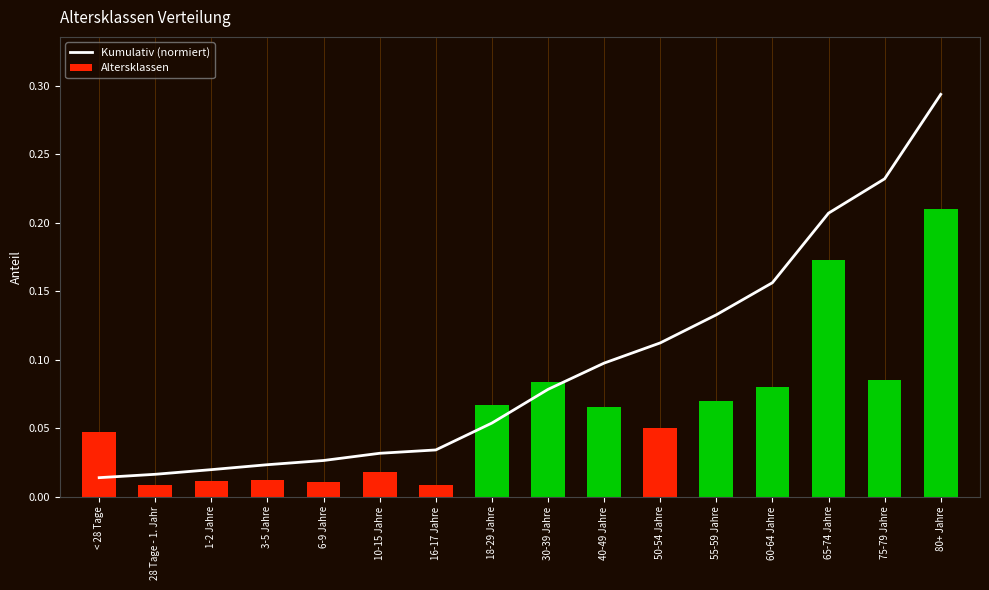

Reading left to right, list all the values displayed in this chart.

Kumulativ (normiert): < 28 Tage=0.0	28 Tage - 1. Jahr=0.0	1-2 Jahre=0.0	3-5 Jahre=0.0	6-9 Jahre=0.0	10-15 Jahre=0.0	16-17 Jahre=0.0	18-29 Jahre=0.1	30-39 Jahre=0.1	40-49 Jahre=0.1	50-54 Jahre=0.1	55-59 Jahre=0.1	60-64 Jahre=0.2	65-74 Jahre=0.2	75-79 Jahre=0.2	80+ Jahre=0.3
Altersklassen: < 28 Tage=0.0	28 Tage - 1. Jahr=0.0	1-2 Jahre=0.0	3-5 Jahre=0.0	6-9 Jahre=0.0	10-15 Jahre=0.0	16-17 Jahre=0.0	18-29 Jahre=0.1	30-39 Jahre=0.1	40-49 Jahre=0.1	50-54 Jahre=0.1	55-59 Jahre=0.1	60-64 Jahre=0.1	65-74 Jahre=0.2	75-79 Jahre=0.1	80+ Jahre=0.2